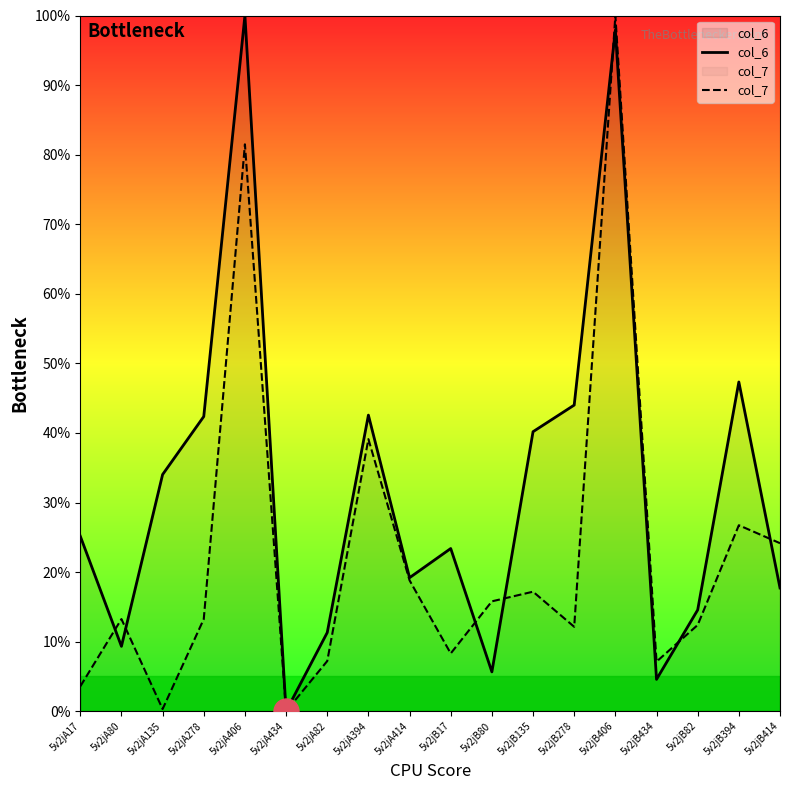

What is the label of the 7th point from the right?

5v2jB135